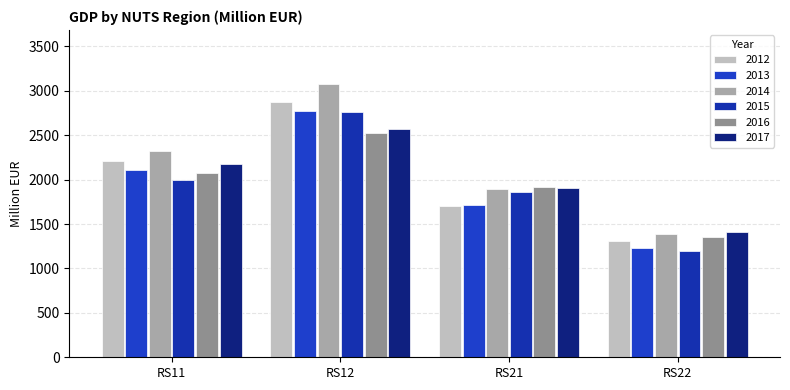

Which category has the lowest value in the 2016 series?

RS22